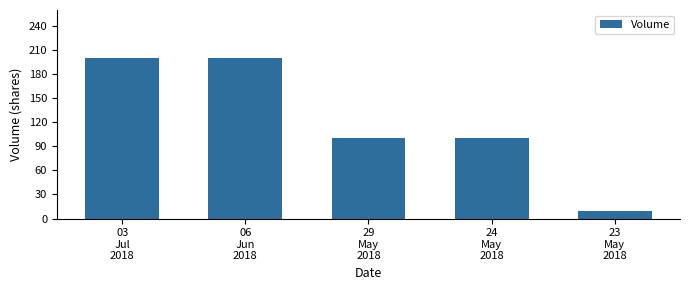

What position from the left is 29
May
2018?

3